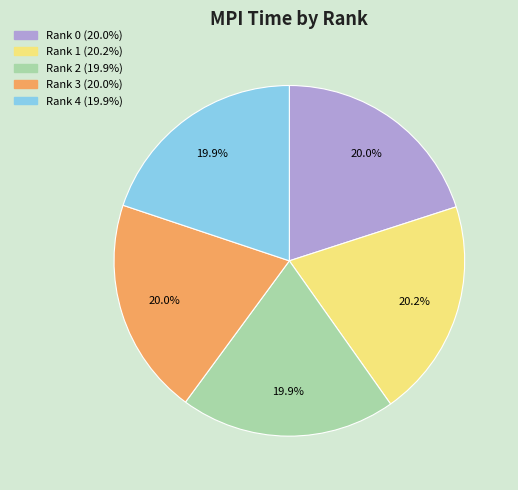

How many segments does this pie chart have?

5